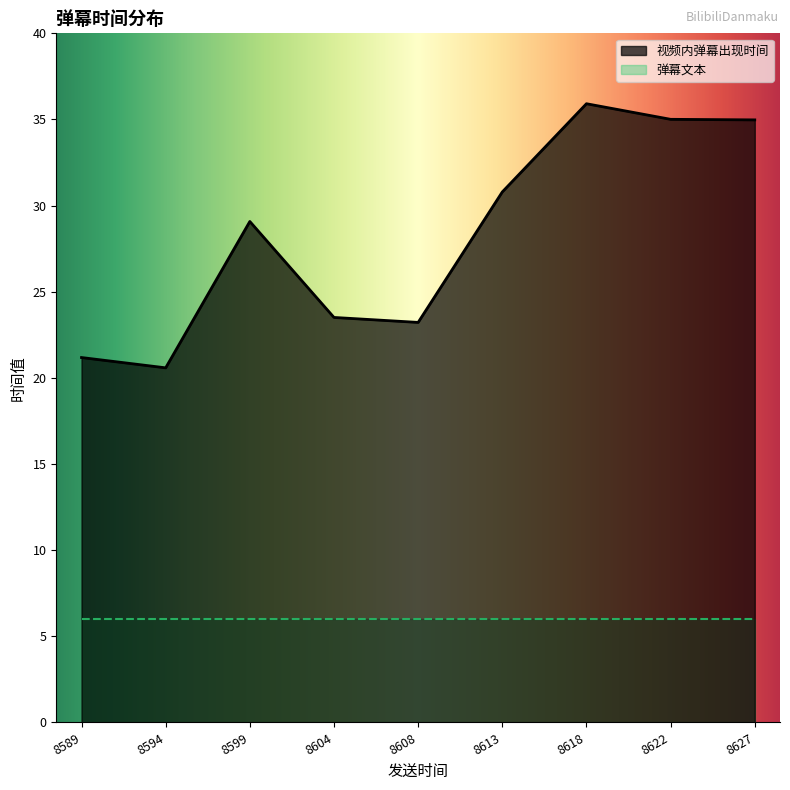

What is the difference between the maximum and second lowest values in the 视频内弹幕出现时间 series?

14.7